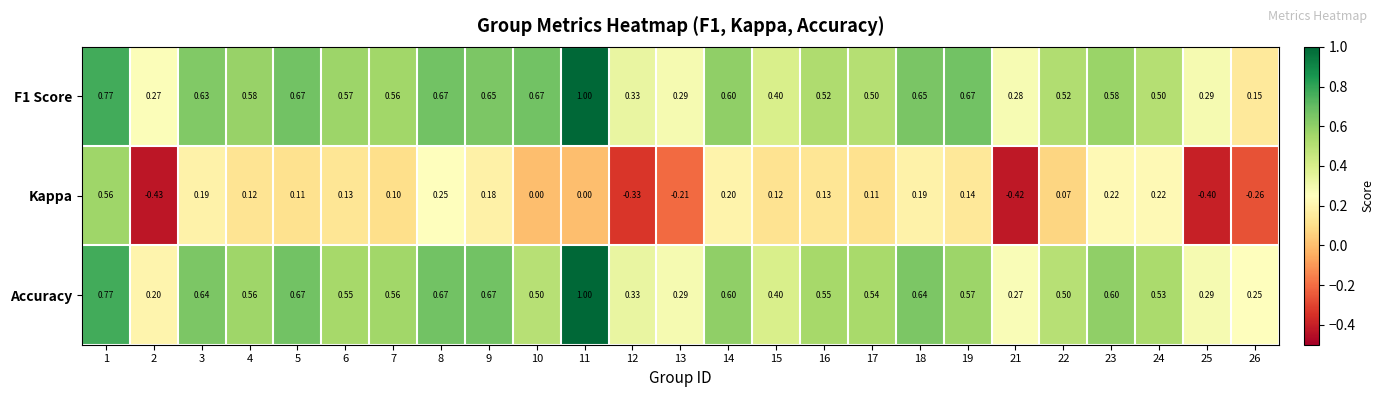

Is the value of Accuracy at 24 greater than the value of Kappa at 17?

Yes